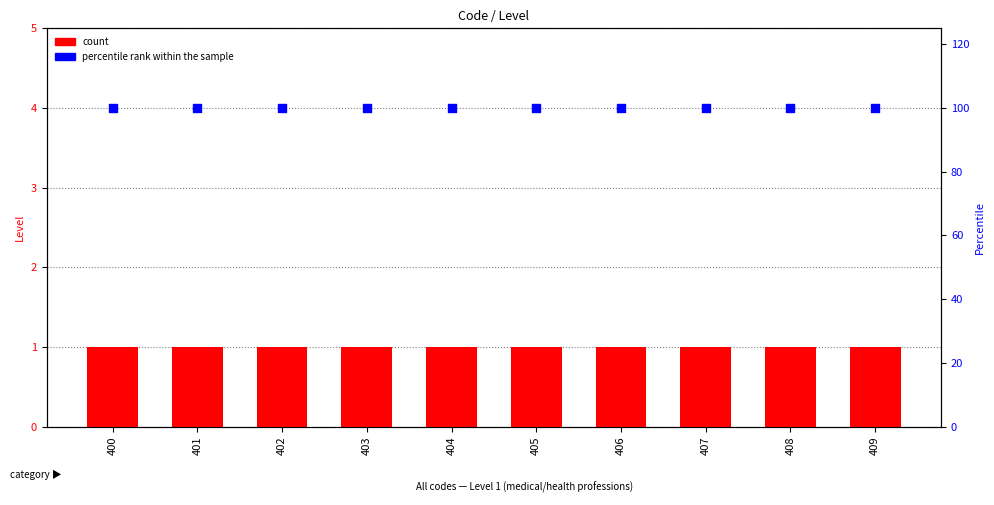

At which category is the sum across all series the highest?

400